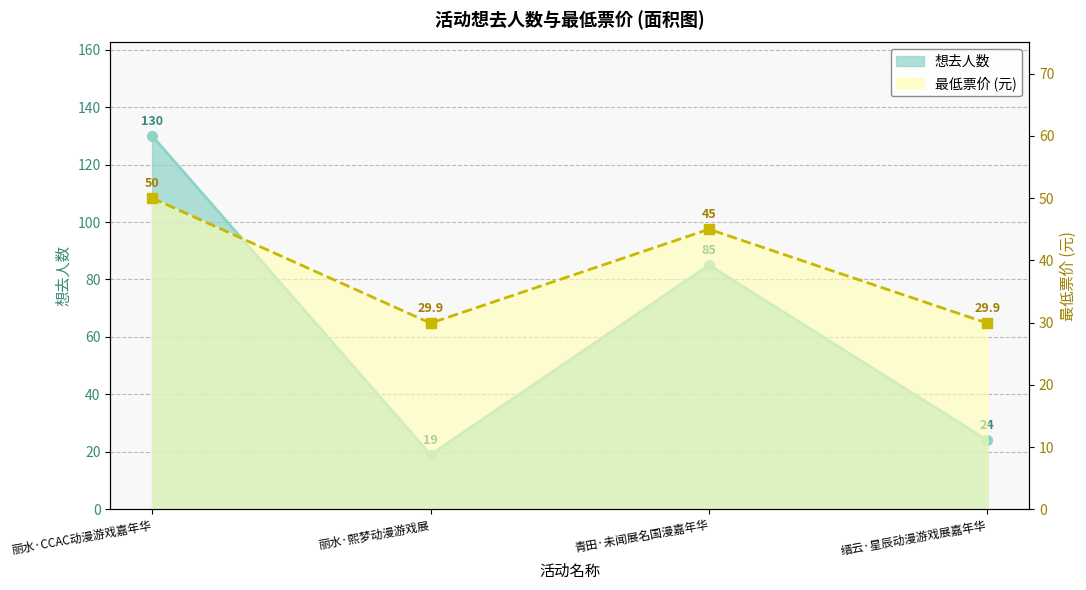

In 想去人数, how many points are lower than both neighbors (excluding endpoints)?

1